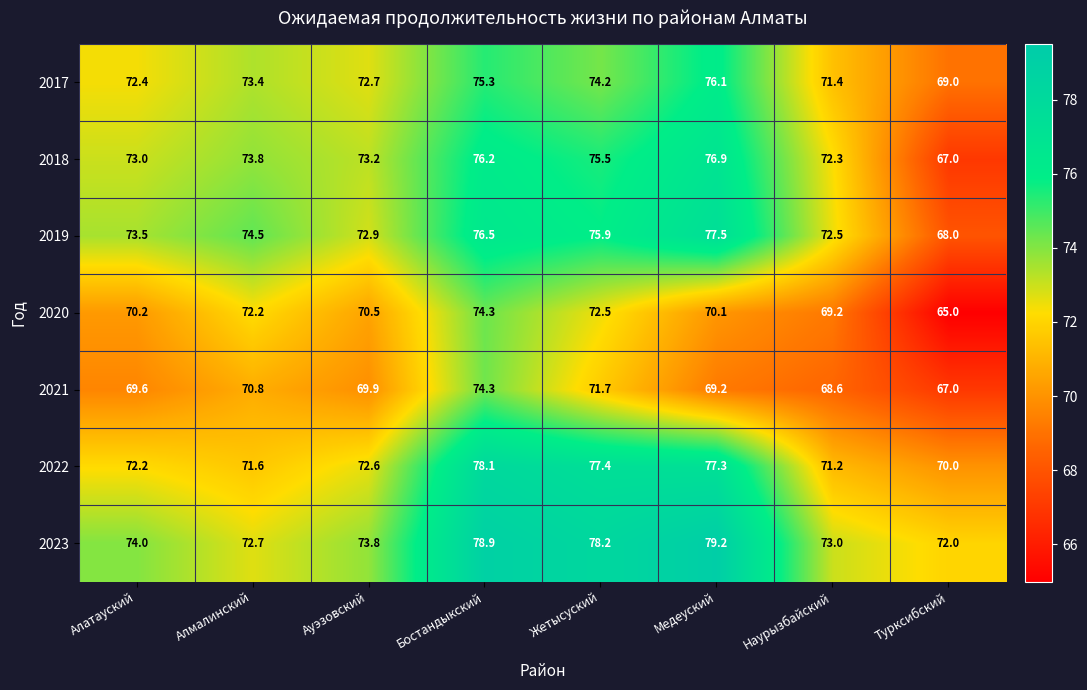

At which category does the chart reach its peak across all series?

Медеуский